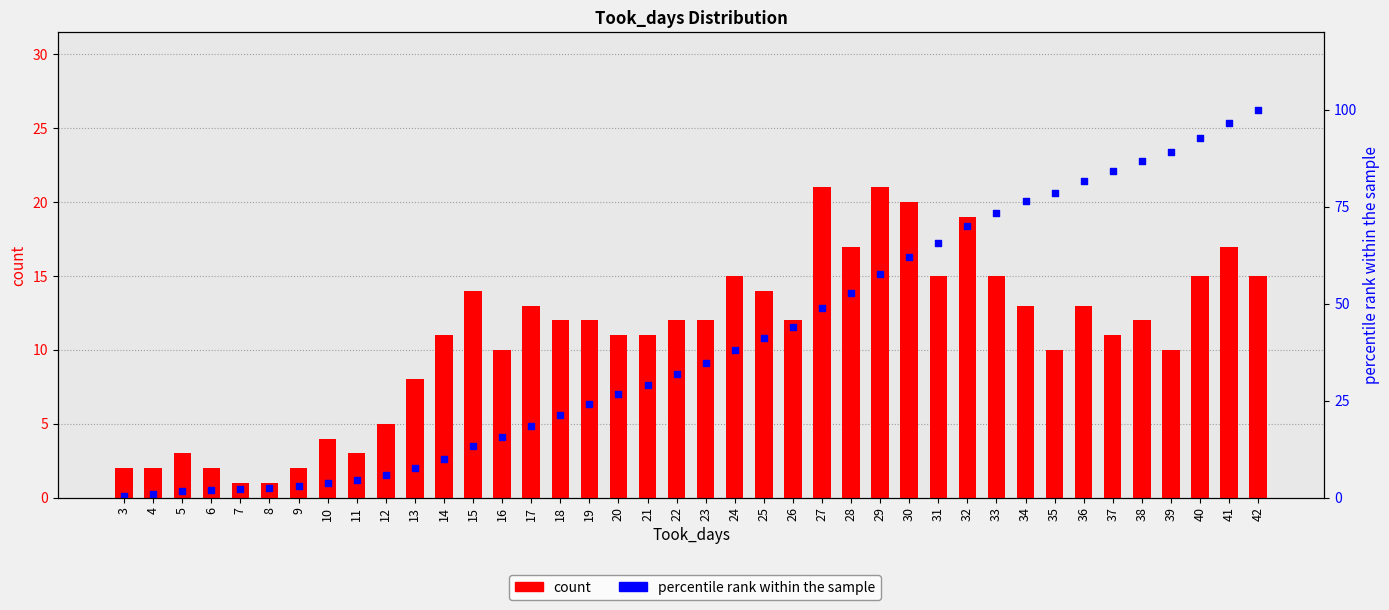

What is the total value across all series at 32?

89.0